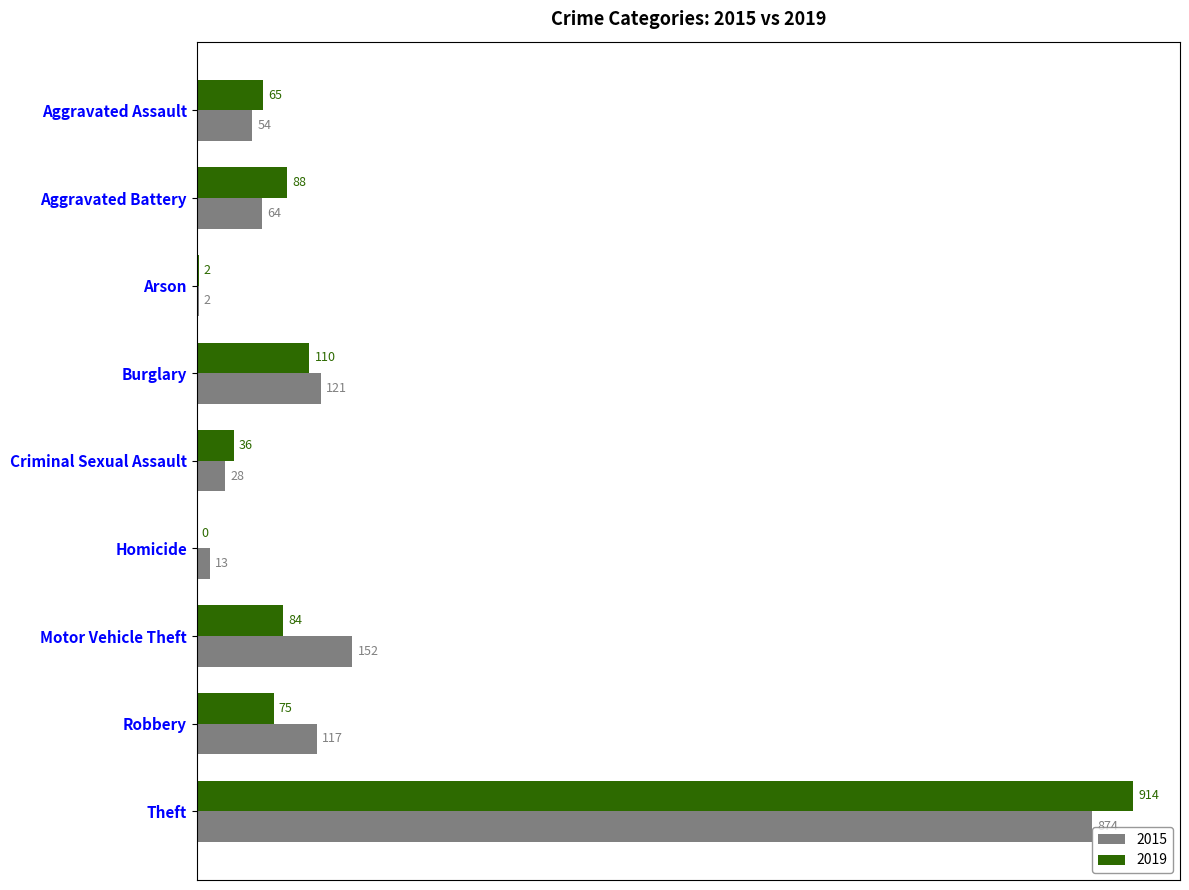

How many series are shown in this chart?

2